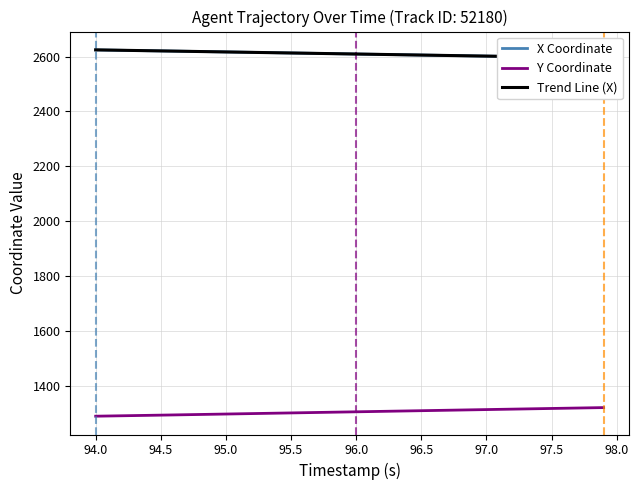

True or false: Y Coordinate has more than 2 interior local peaks.

False